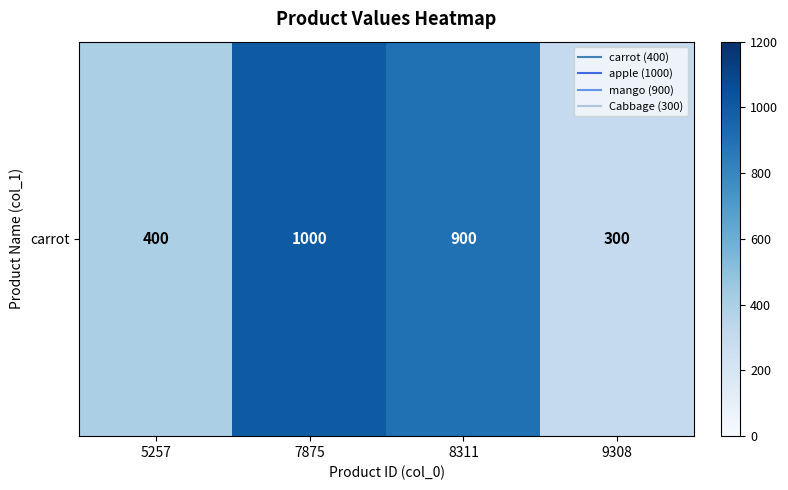

Count the values in the range 400 to 1000.

3